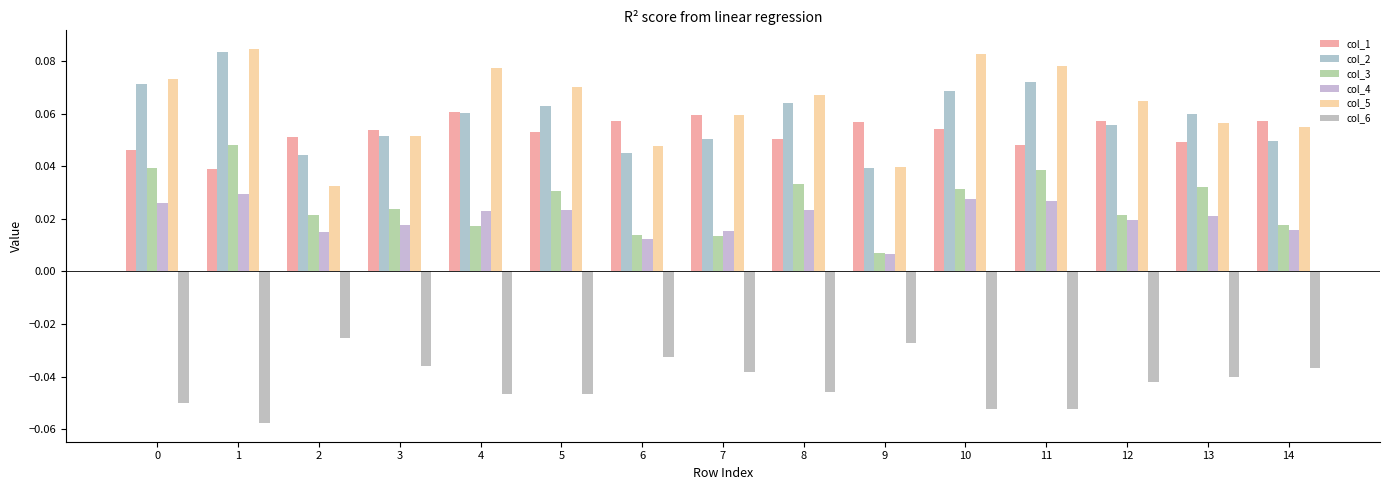

True or false: col_6 has a value of -0.0 at 9.

True